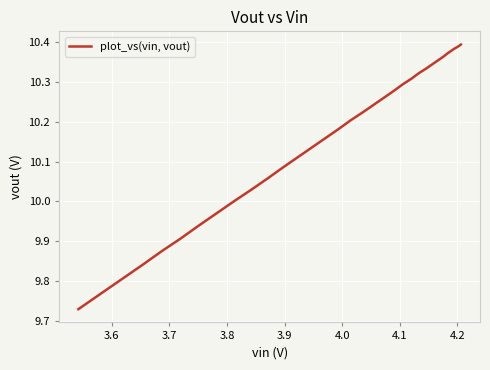

The value at 31 is 14.2. True or false?

False